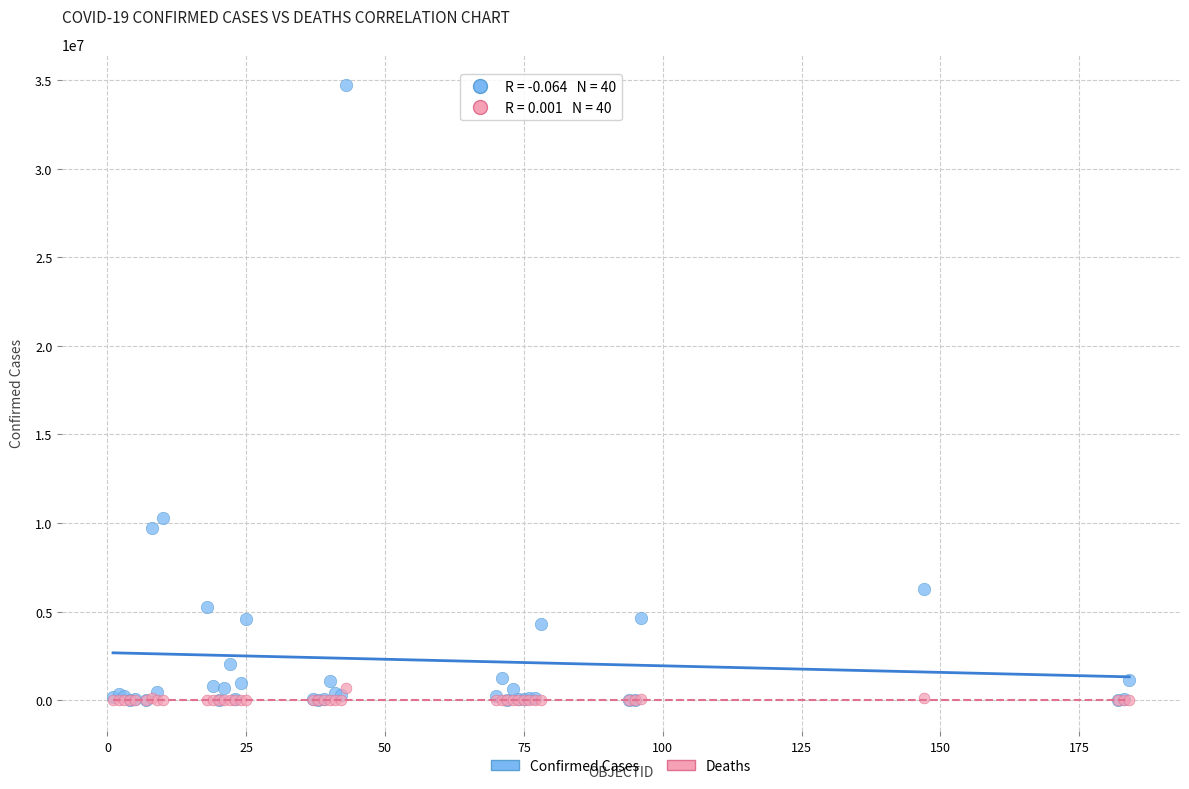

Which series has the widest spread of Y values?

Confirmed Cases